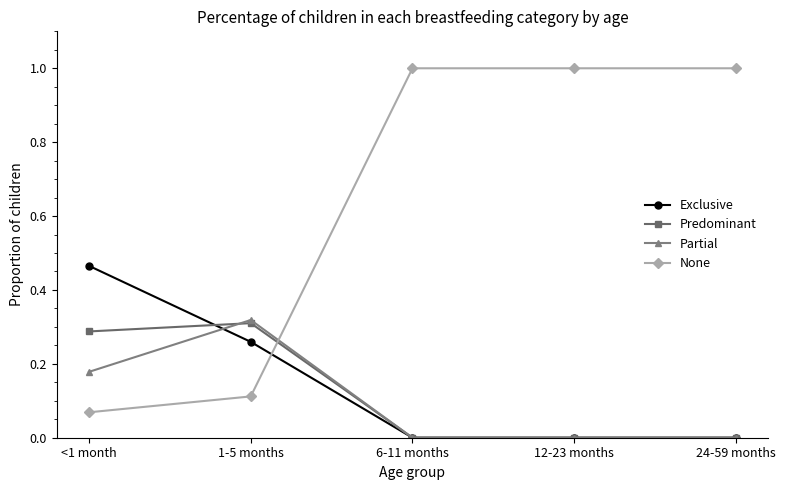

What is the maximum value shown in the chart?

1.0